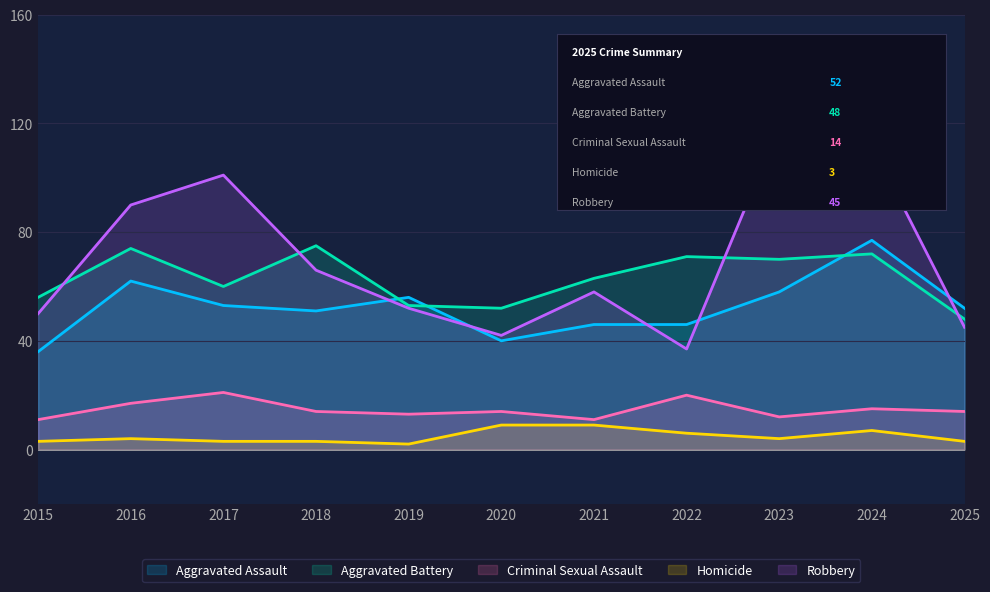

True or false: Aggravated Assault and Criminal Sexual Assault cross at least once.

False